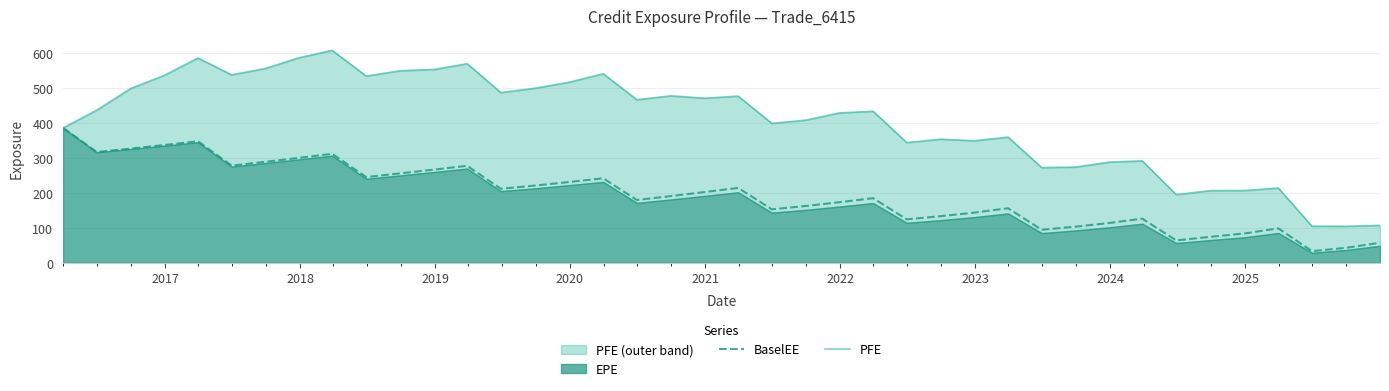

How many values in the PFE series are below 436?

20